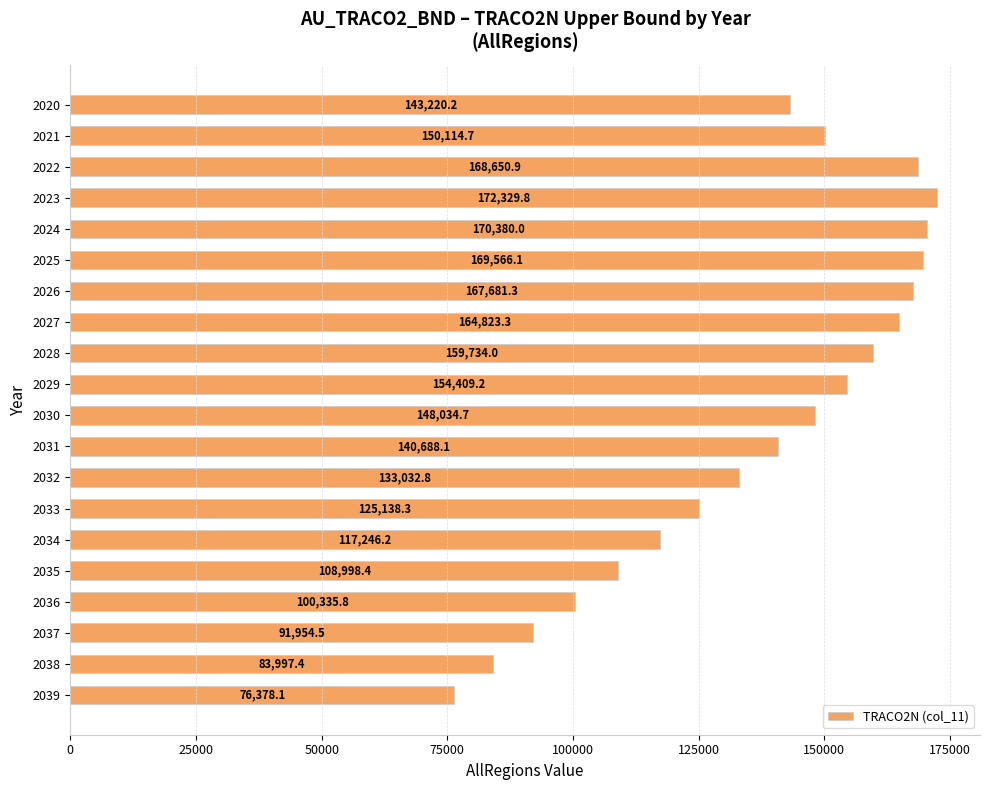

What is the difference between the maximum and minimum values?

95951.7